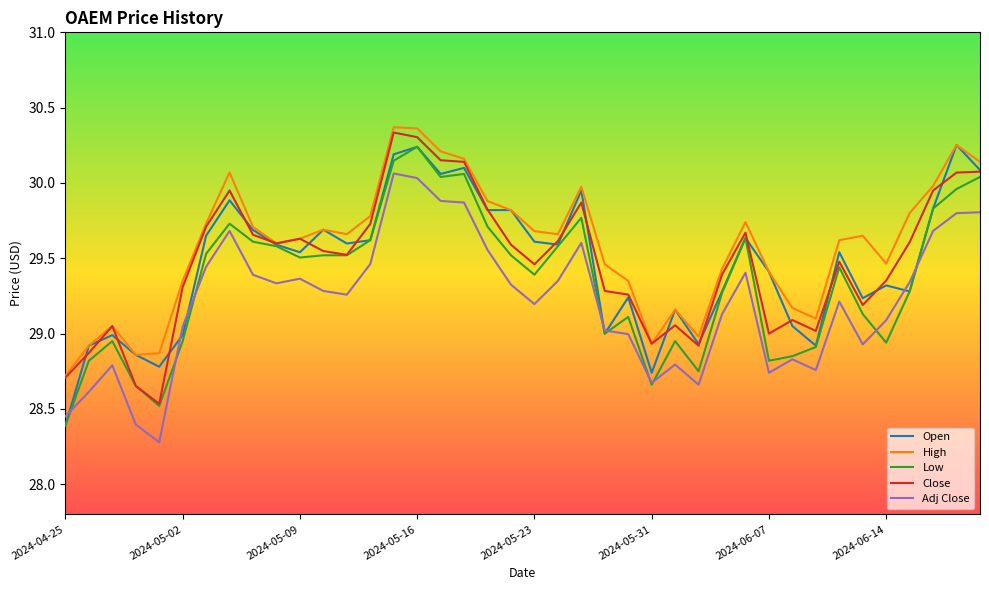

What is the minimum value shown in the chart?

28.3